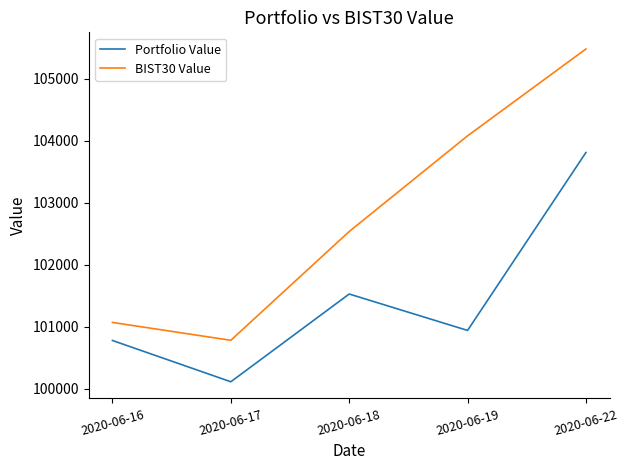

Read the Portfolio Value value at 2020-06-18.

101524.9